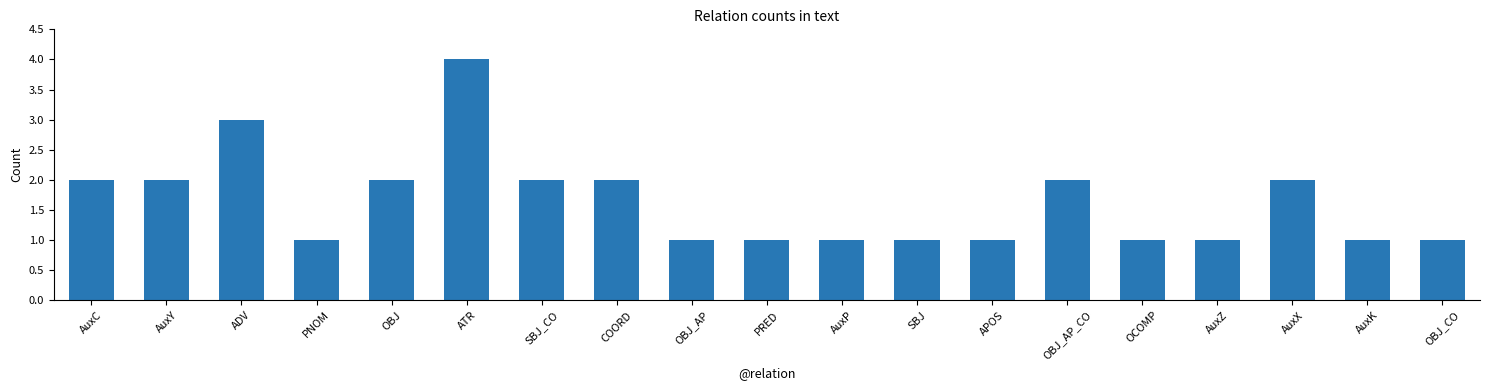

Reading left to right, what are all the values shown in this chart?

AuxC=2	AuxY=2	ADV=3	PNOM=1	OBJ=2	ATR=4	SBJ_CO=2	COORD=2	OBJ_AP=1	PRED=1	AuxP=1	SBJ=1	APOS=1	OBJ_AP_CO=2	OCOMP=1	AuxZ=1	AuxX=2	AuxK=1	OBJ_CO=1